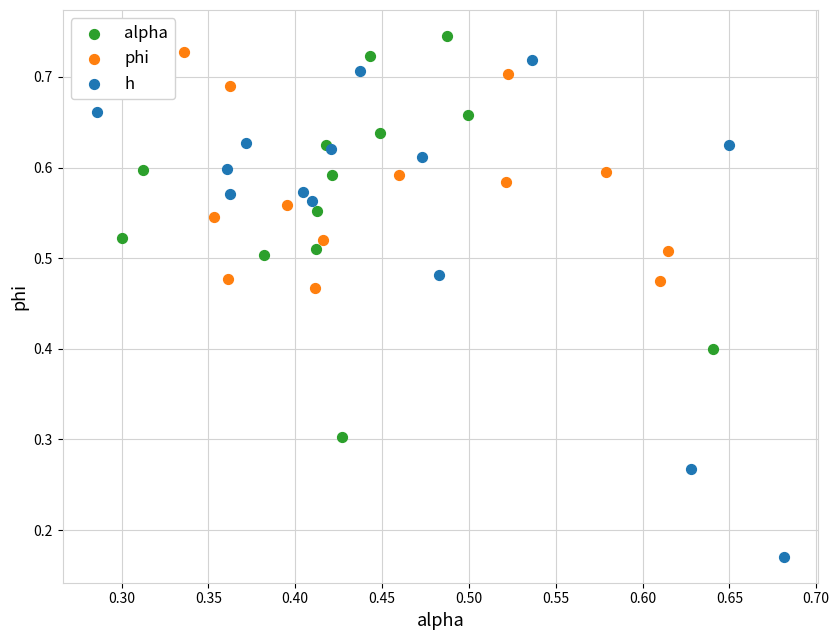

What are all the series names shown in the legend?

alpha, phi, h